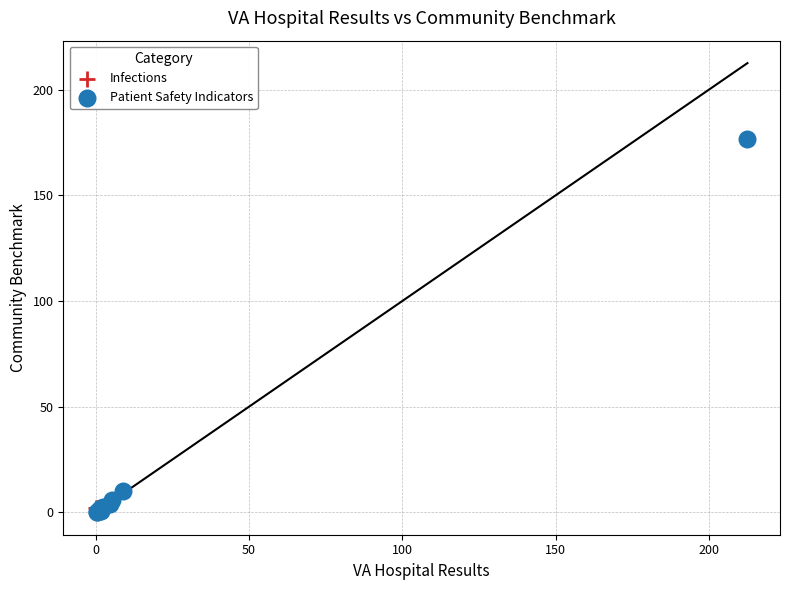

What are all the series names shown in the legend?

Infections, Patient Safety Indicators